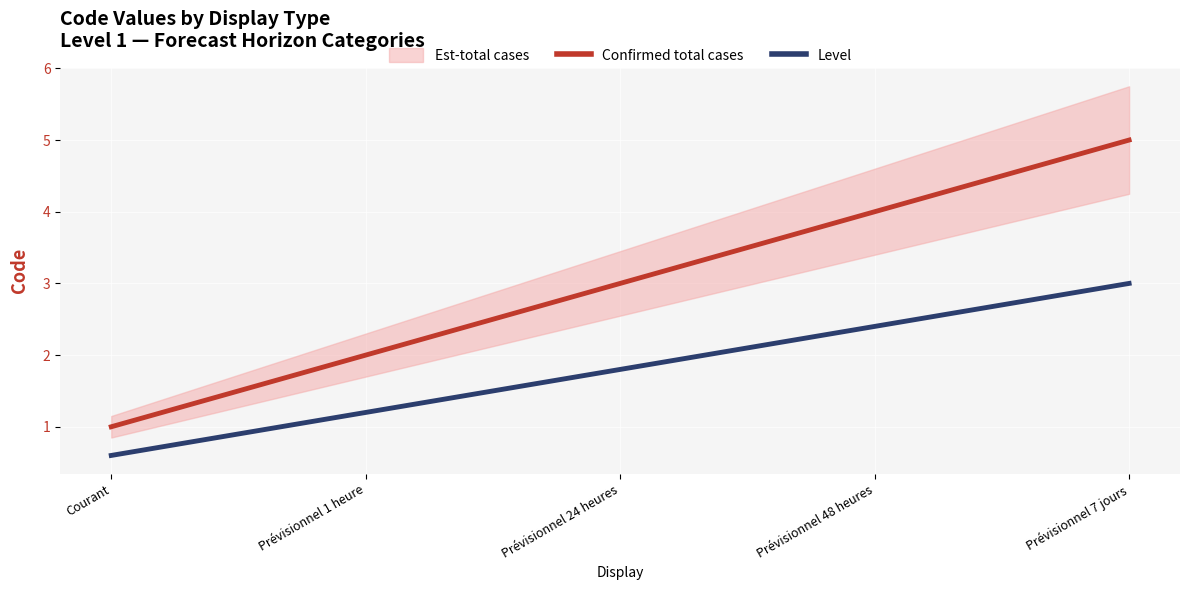

List the series in order of their overall mean, highest first.

Confirmed total cases, Level